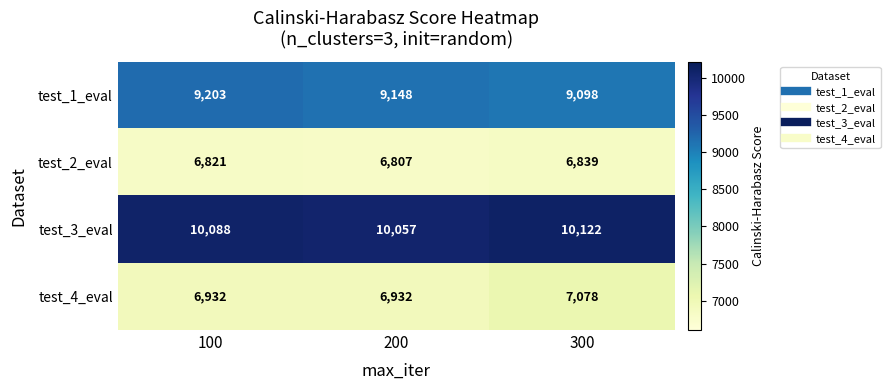

At which label does test_2_eval reach its minimum?

200